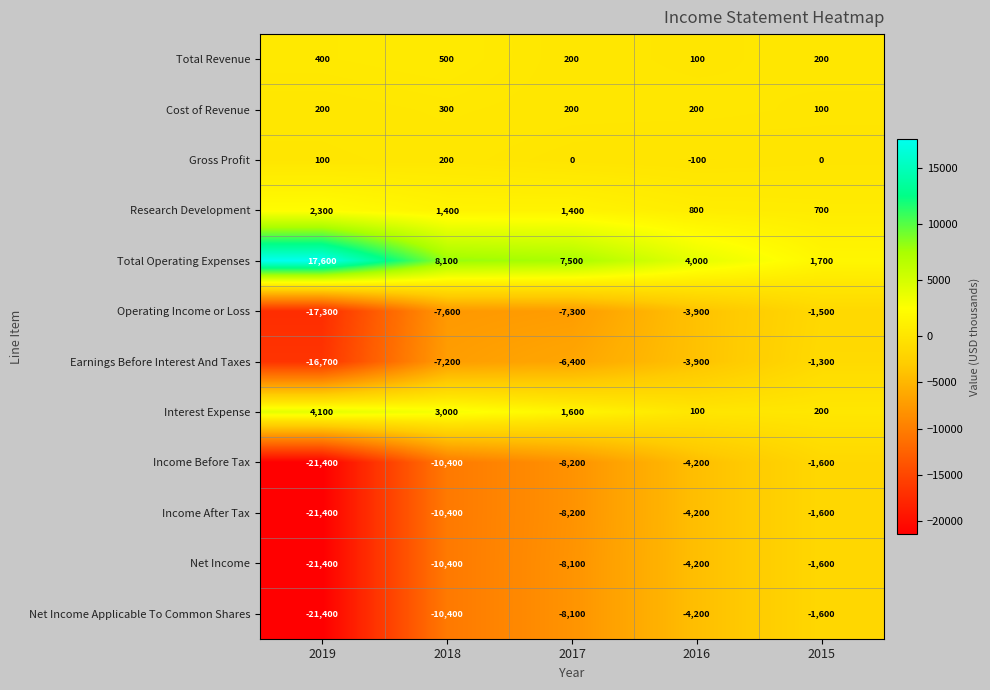

List the labels in order of Net Income value, largest first.

2015, 2016, 2017, 2018, 2019